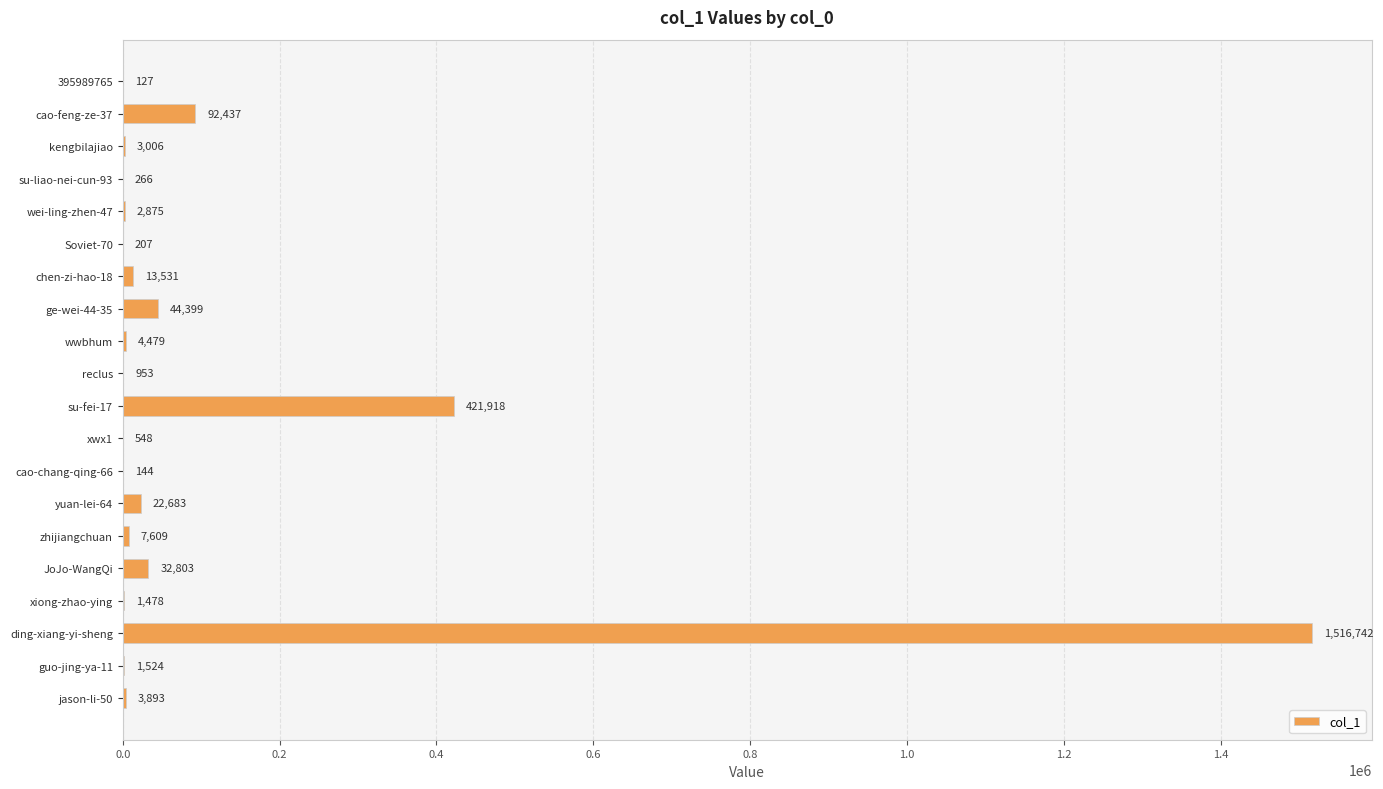

Reading bottom to top, list all the values displayed in this chart.

jason-li-50=3893	guo-jing-ya-11=1524	ding-xiang-yi-sheng=1516742	xiong-zhao-ying=1478	JoJo-WangQi=32803	zhijiangchuan=7609	yuan-lei-64=22683	cao-chang-qing-66=144	xwx1=548	su-fei-17=421918	reclus=953	wwbhum=4479	ge-wei-44-35=44399	chen-zi-hao-18=13531	Soviet-70=207	wei-ling-zhen-47=2875	su-liao-nei-cun-93=266	kengbilajiao=3006	cao-feng-ze-37=92437	395989765=127